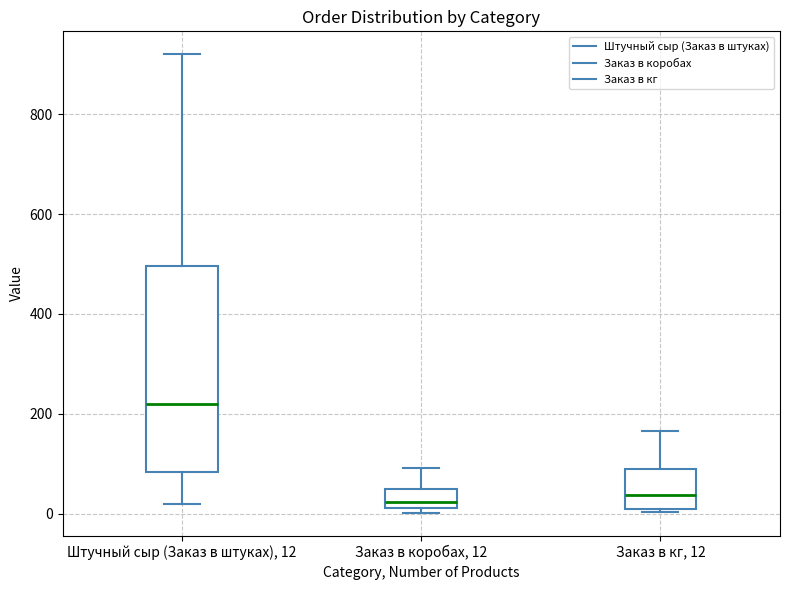

Reading left to right, read every box against the y-axis: the position of its median line, the range the box covers, and the ends of its whiskers. The values are not printed on the chart, so give them approximately, as read against the axis.

Штучный сыр (Заказ в штуках), 12: median 220, box 80 to 500, whiskers 20 to 920
Заказ в коробах, 12: median 20 (inside the box), box 20 to 40, whiskers 0 to 100
Заказ в кг, 12: median 40, box 0 to 80, whiskers 0 to 160